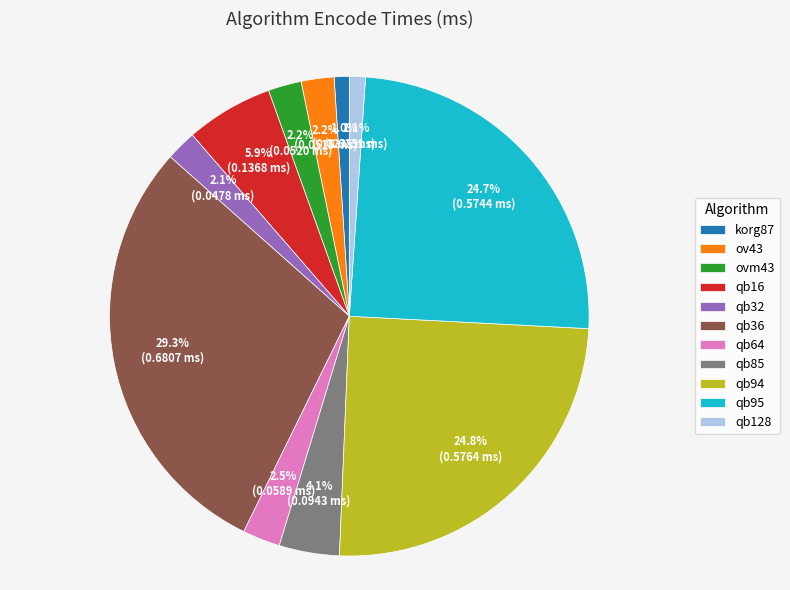

To the nearest percent, what portion does korg87 represent?

1%